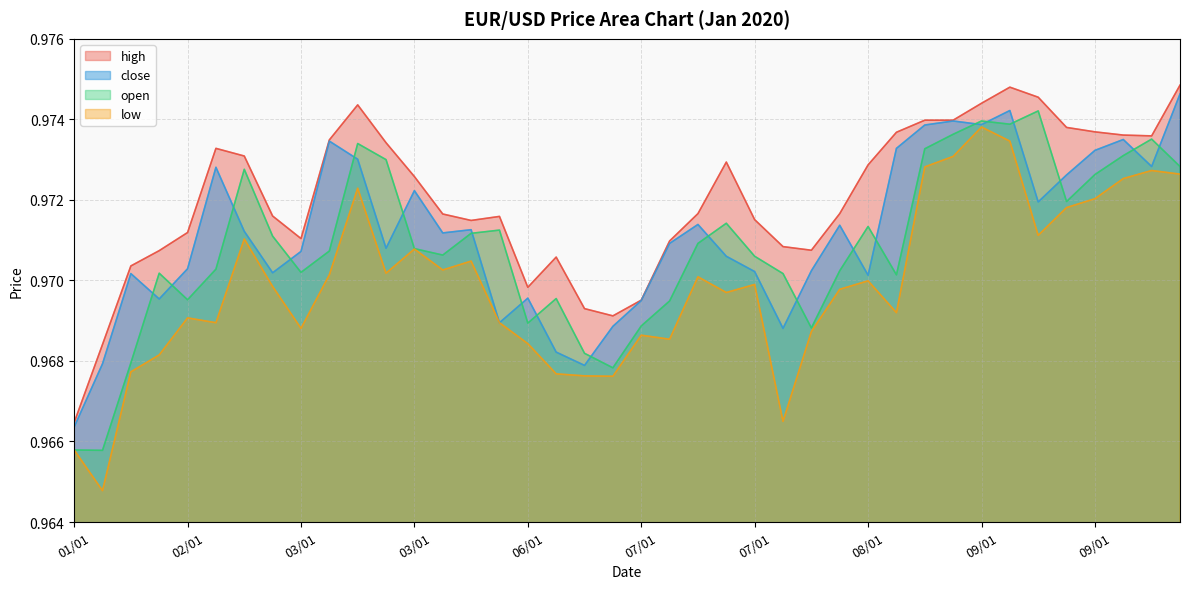

What is the label of the 25th point from the right?

06/01